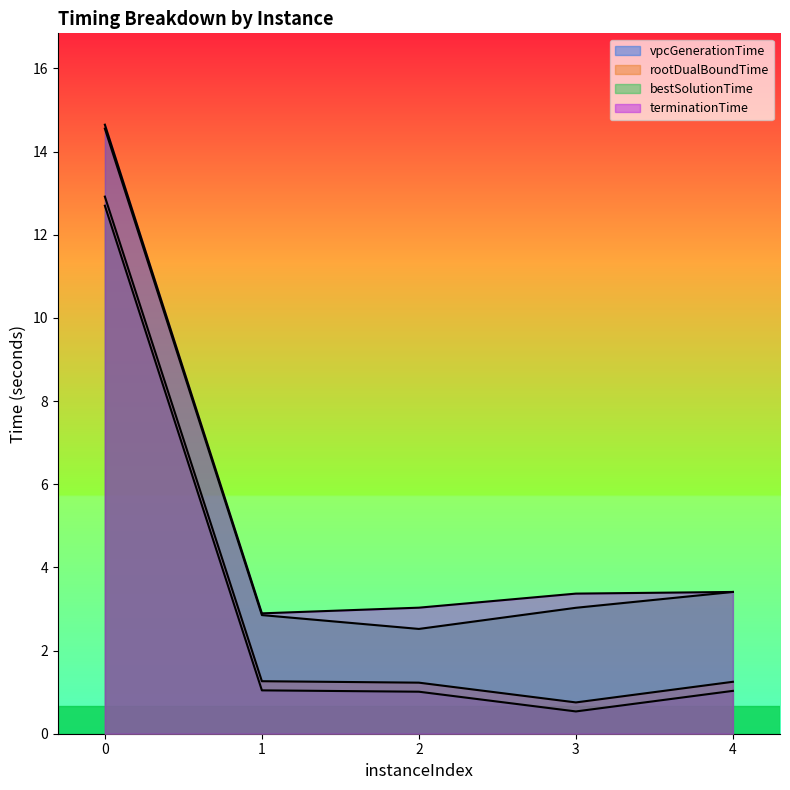

At 3, list the series in order from largest to smallest.

terminationTime, bestSolutionTime, rootDualBoundTime, vpcGenerationTime